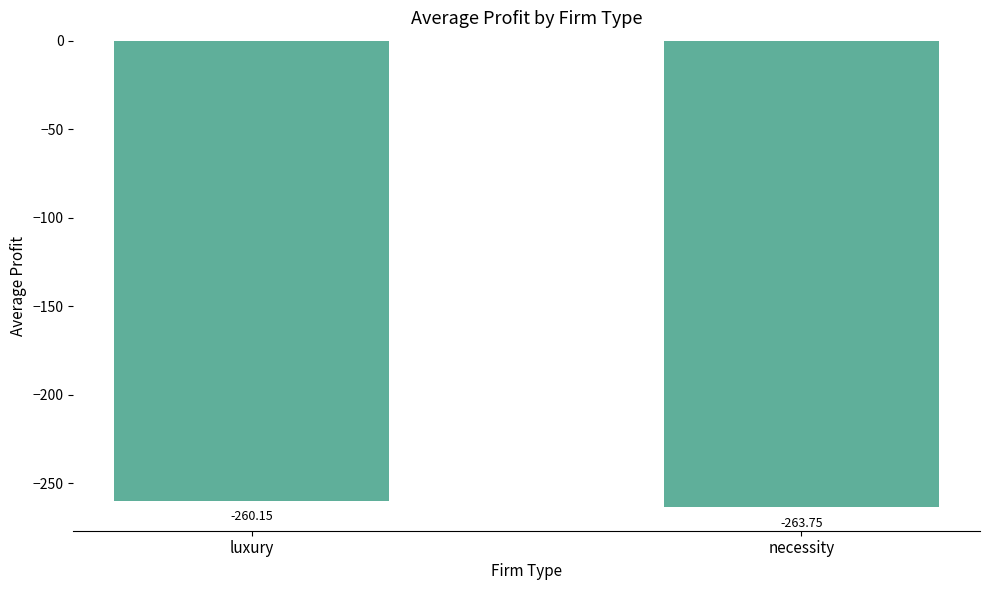

What is the smallest value displayed?

-263.8